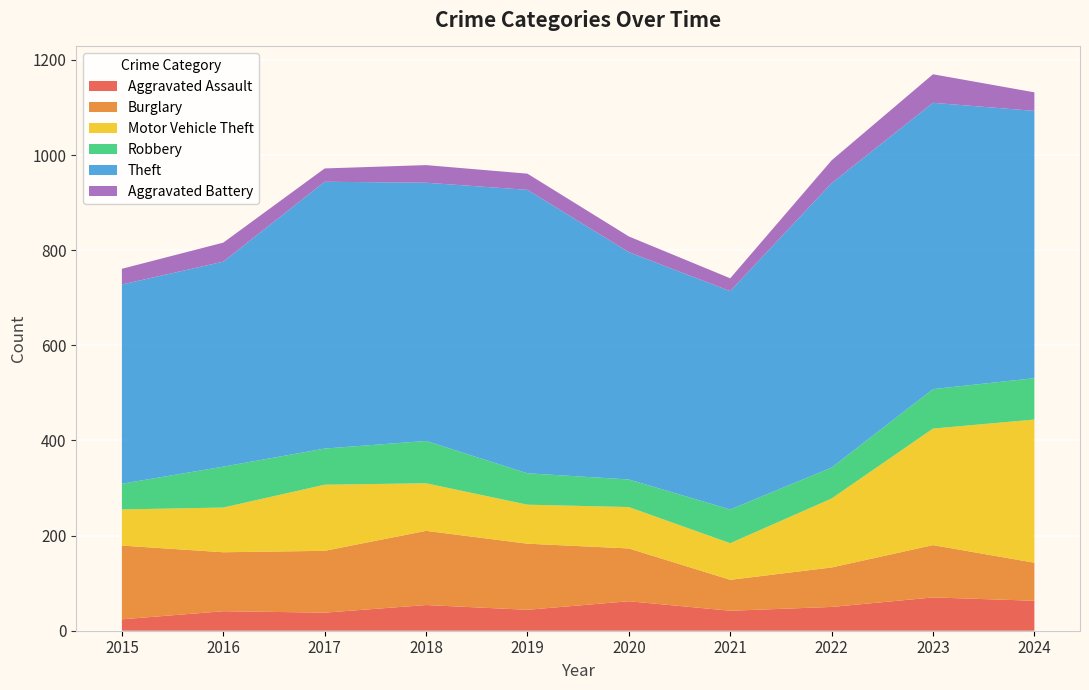

Reading left to right, what are all the values shown in this chart?

Aggravated Assault: 24	41	38	54	44	62	42	50	70	63
Burglary: 155	124	130	156	139	111	65	83	110	80
Motor Vehicle Theft: 76	94	139	100	82	87	77	145	245	301
Robbery: 54	86	76	89	66	58	71	65	83	87
Theft: 419	431	561	543	596	478	459	598	602	562
Aggravated Battery: 33	40	28	37	34	33	27	48	60	39